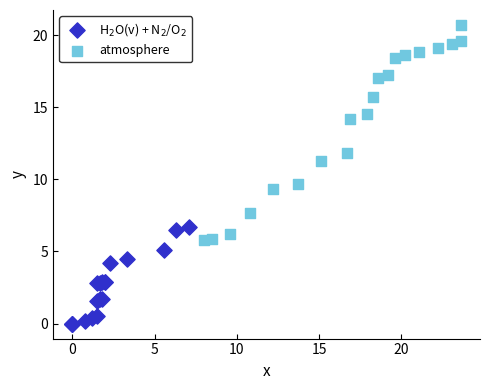

Which series reaches the maximum Y coordinate?

atmosphere